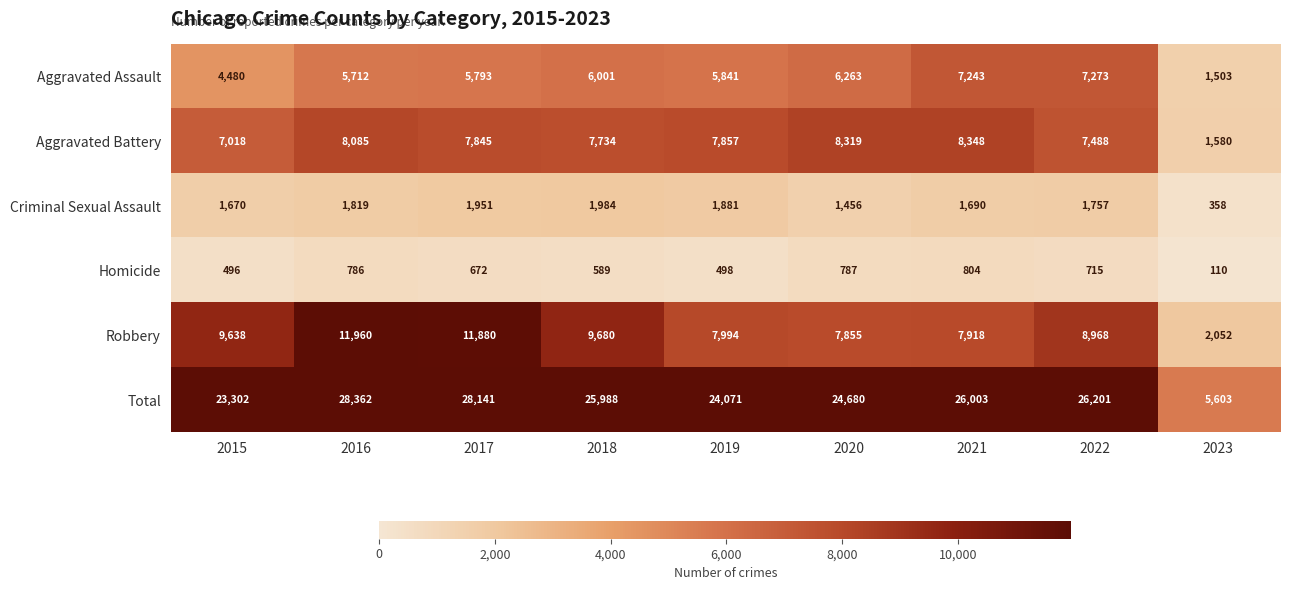

Which series has the largest range (max minus min)?

Total